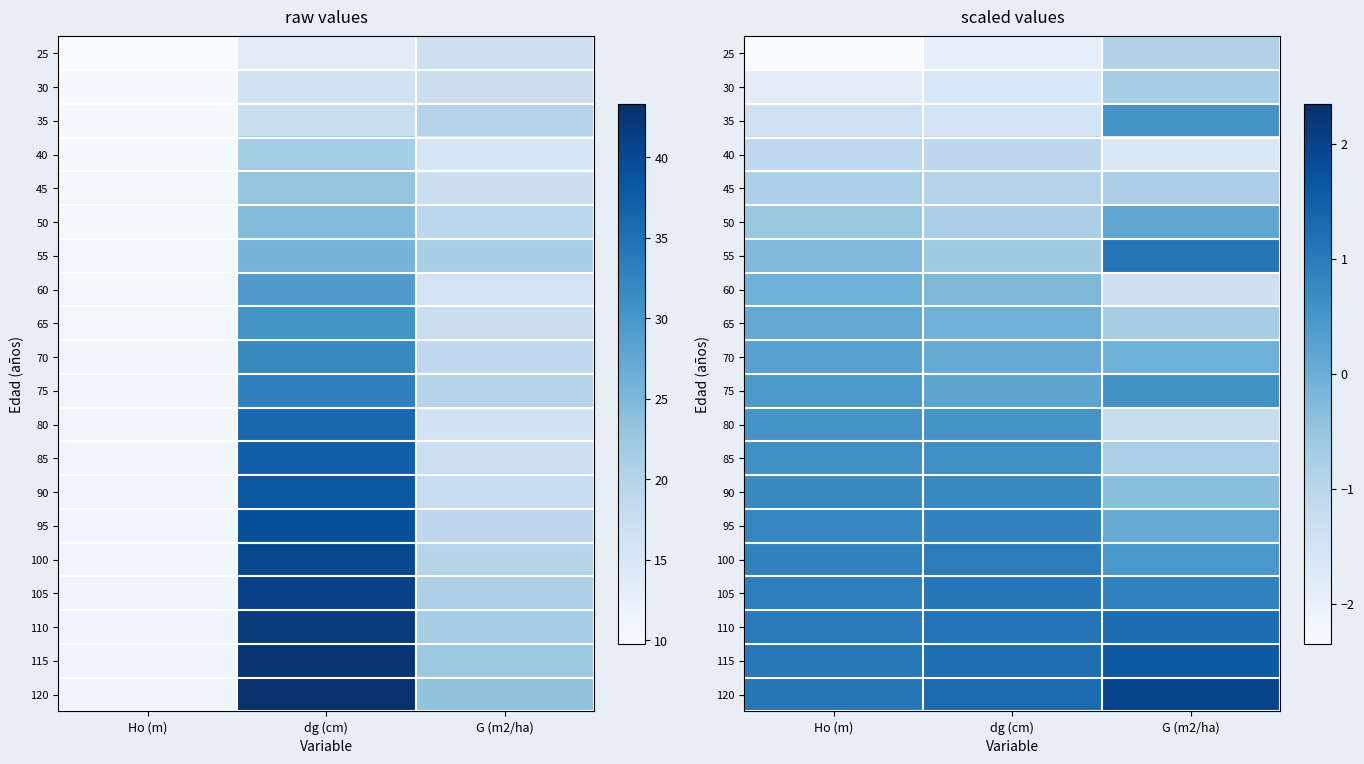

What is the difference between the maximum and minimum values in the 65 series?

0.8